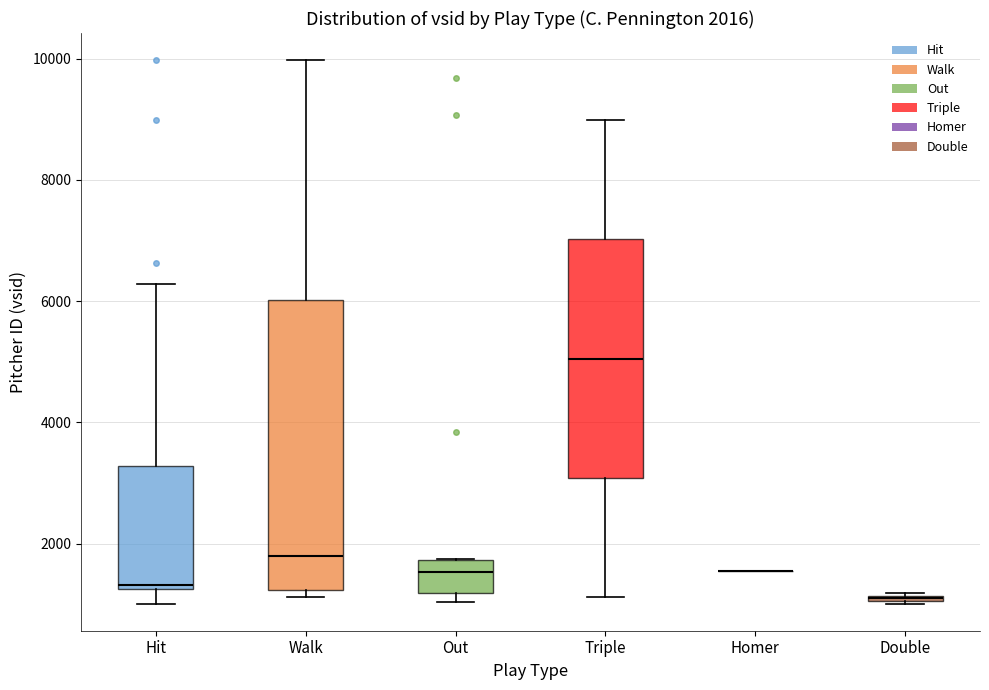

Which box is the tallest, from its lower edge to its upper edge?

Walk